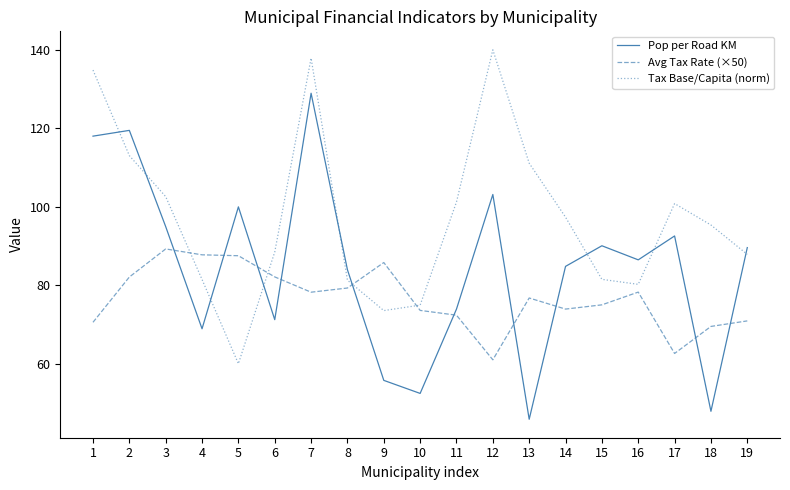

At how many categories does at least one series exceed 69?

19